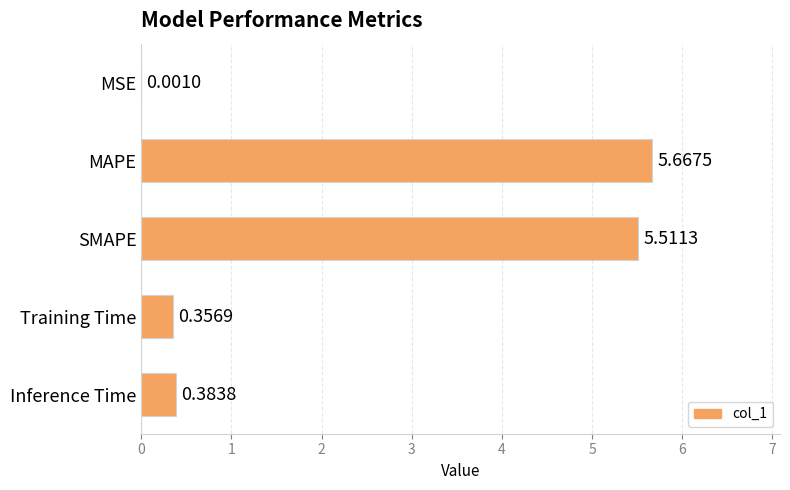

Which category has the highest value across all series?

MAPE